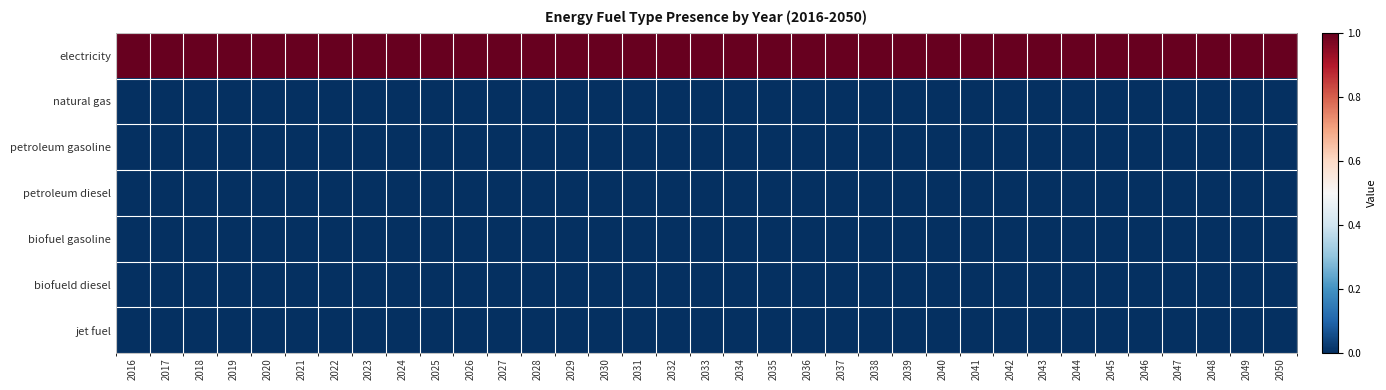

Reading left to right, what are all the values shown in this chart?

electricity: 2016=1	2017=1	2018=1	2019=1	2020=1	2021=1	2022=1	2023=1	2024=1	2025=1	2026=1	2027=1	2028=1	2029=1	2030=1	2031=1	2032=1	2033=1	2034=1	2035=1	2036=1	2037=1	2038=1	2039=1	2040=1	2041=1	2042=1	2043=1	2044=1	2045=1	2046=1	2047=1	2048=1	2049=1	2050=1
natural gas: 2016=0	2017=0	2018=0	2019=0	2020=0	2021=0	2022=0	2023=0	2024=0	2025=0	2026=0	2027=0	2028=0	2029=0	2030=0	2031=0	2032=0	2033=0	2034=0	2035=0	2036=0	2037=0	2038=0	2039=0	2040=0	2041=0	2042=0	2043=0	2044=0	2045=0	2046=0	2047=0	2048=0	2049=0	2050=0
petroleum gasoline: 2016=0	2017=0	2018=0	2019=0	2020=0	2021=0	2022=0	2023=0	2024=0	2025=0	2026=0	2027=0	2028=0	2029=0	2030=0	2031=0	2032=0	2033=0	2034=0	2035=0	2036=0	2037=0	2038=0	2039=0	2040=0	2041=0	2042=0	2043=0	2044=0	2045=0	2046=0	2047=0	2048=0	2049=0	2050=0
petroleum diesel: 2016=0	2017=0	2018=0	2019=0	2020=0	2021=0	2022=0	2023=0	2024=0	2025=0	2026=0	2027=0	2028=0	2029=0	2030=0	2031=0	2032=0	2033=0	2034=0	2035=0	2036=0	2037=0	2038=0	2039=0	2040=0	2041=0	2042=0	2043=0	2044=0	2045=0	2046=0	2047=0	2048=0	2049=0	2050=0
biofuel gasoline: 2016=0	2017=0	2018=0	2019=0	2020=0	2021=0	2022=0	2023=0	2024=0	2025=0	2026=0	2027=0	2028=0	2029=0	2030=0	2031=0	2032=0	2033=0	2034=0	2035=0	2036=0	2037=0	2038=0	2039=0	2040=0	2041=0	2042=0	2043=0	2044=0	2045=0	2046=0	2047=0	2048=0	2049=0	2050=0
biofueld diesel: 2016=0	2017=0	2018=0	2019=0	2020=0	2021=0	2022=0	2023=0	2024=0	2025=0	2026=0	2027=0	2028=0	2029=0	2030=0	2031=0	2032=0	2033=0	2034=0	2035=0	2036=0	2037=0	2038=0	2039=0	2040=0	2041=0	2042=0	2043=0	2044=0	2045=0	2046=0	2047=0	2048=0	2049=0	2050=0
jet fuel: 2016=0	2017=0	2018=0	2019=0	2020=0	2021=0	2022=0	2023=0	2024=0	2025=0	2026=0	2027=0	2028=0	2029=0	2030=0	2031=0	2032=0	2033=0	2034=0	2035=0	2036=0	2037=0	2038=0	2039=0	2040=0	2041=0	2042=0	2043=0	2044=0	2045=0	2046=0	2047=0	2048=0	2049=0	2050=0